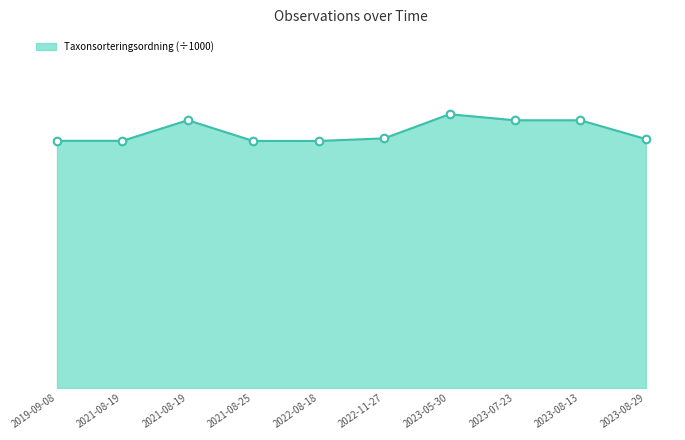

Is this an area chart (filled region under the line)?

Yes